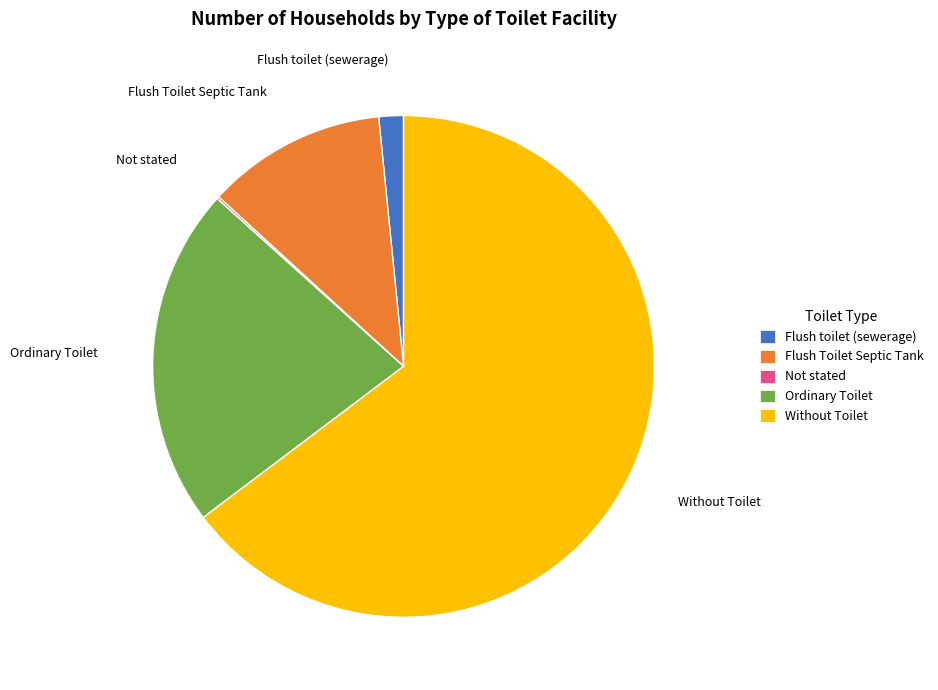

True or false: Ordinary Toilet accounts for 22% of the total.

True